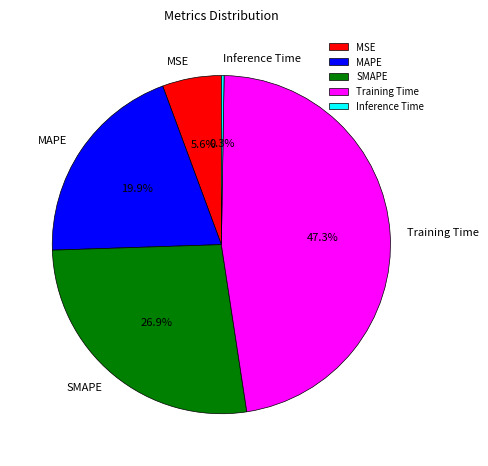

True or false: MSE accounts for 13% of the total.

False